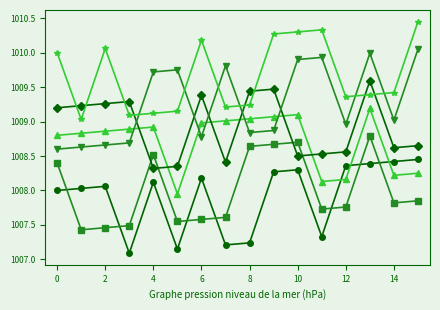

Is this an area chart (filled region under the line)?

No